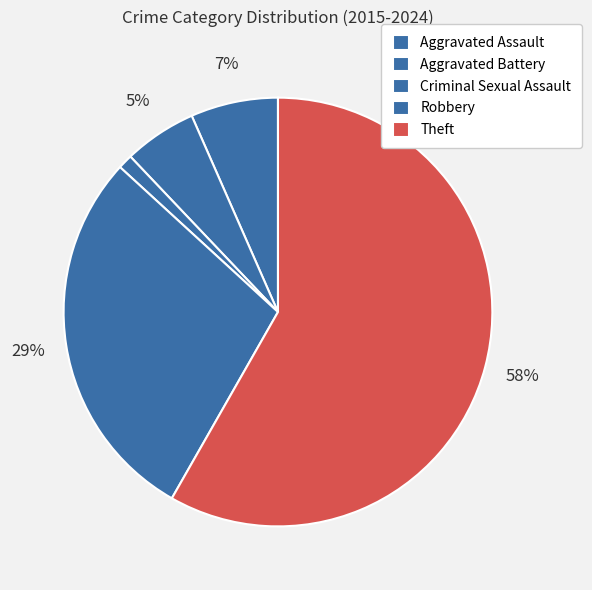

Count the number of slices in the pie.

5